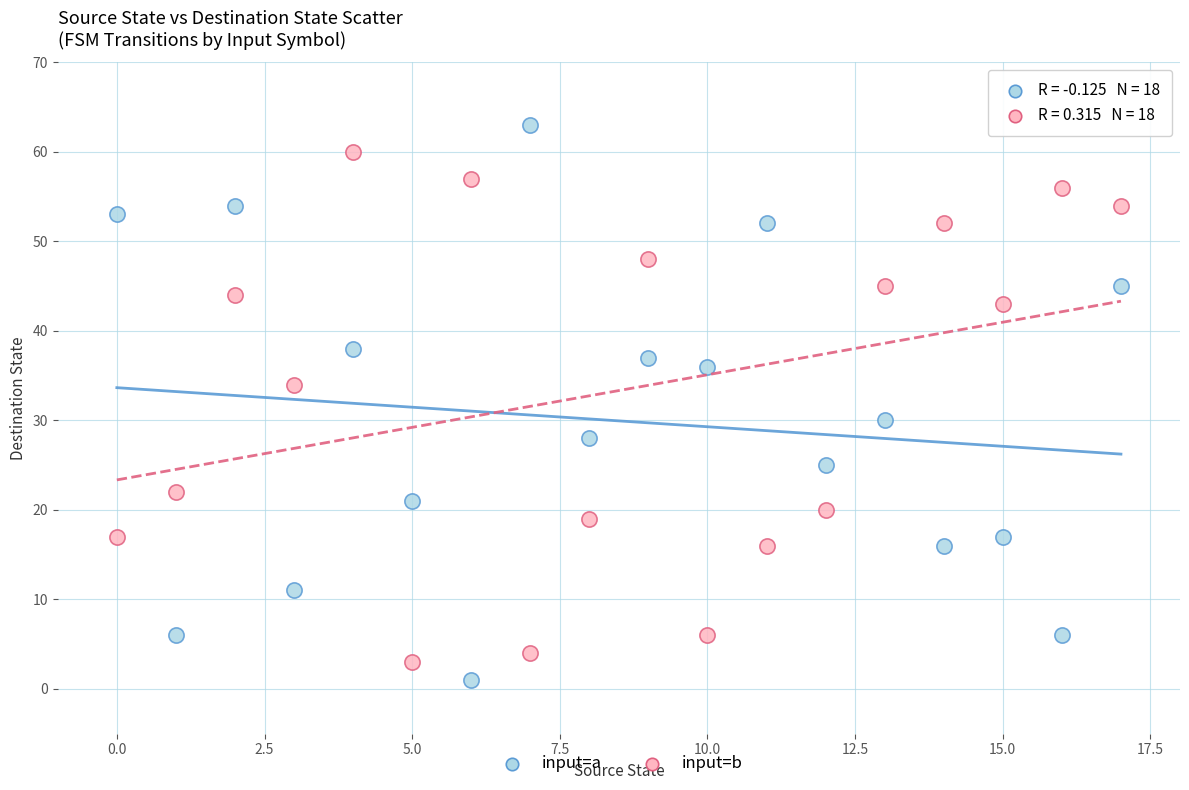

Which series contains the lowest Y value?

input=a